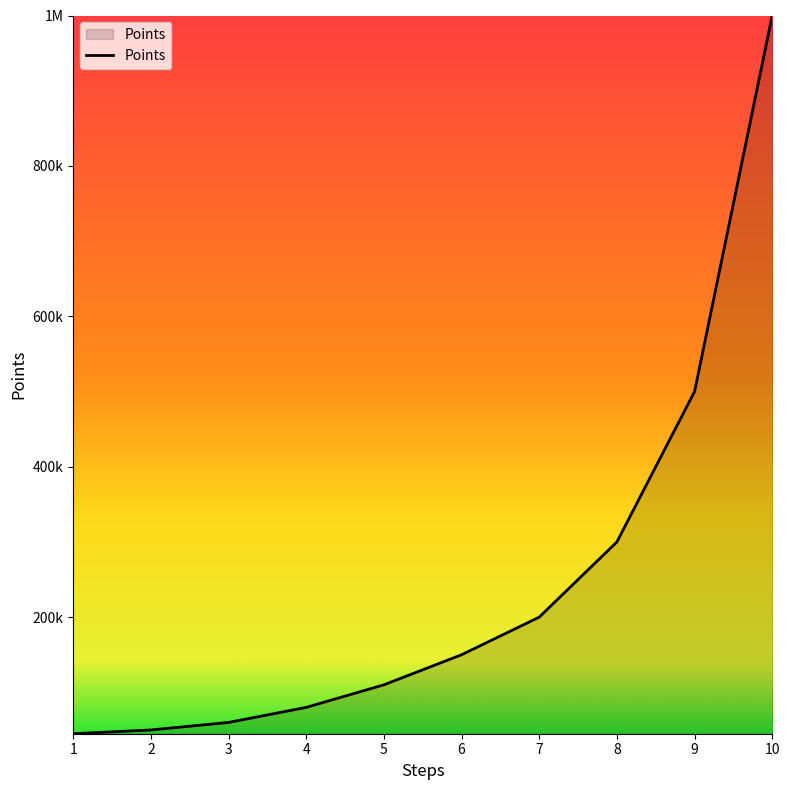

At which category does the chart reach its peak across all series?

10